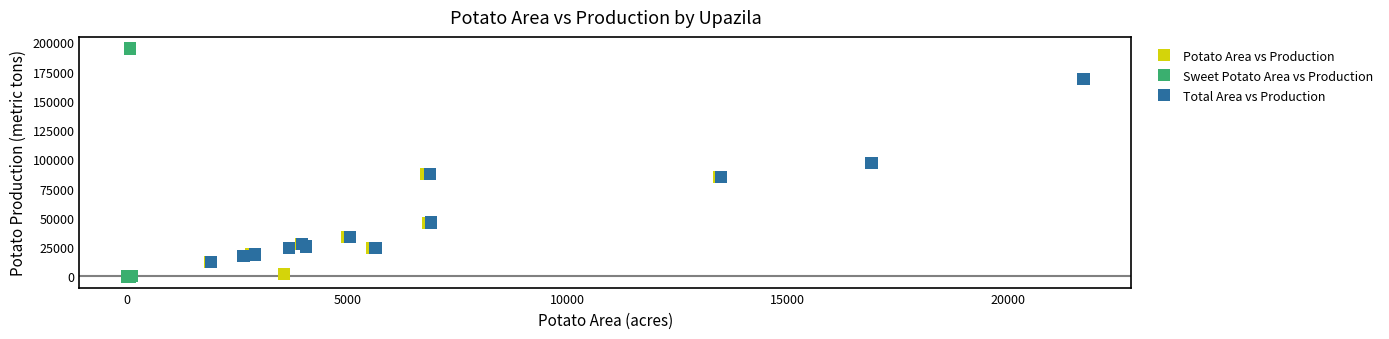

Which series contains the highest Y value?

Sweet Potato Area vs Production